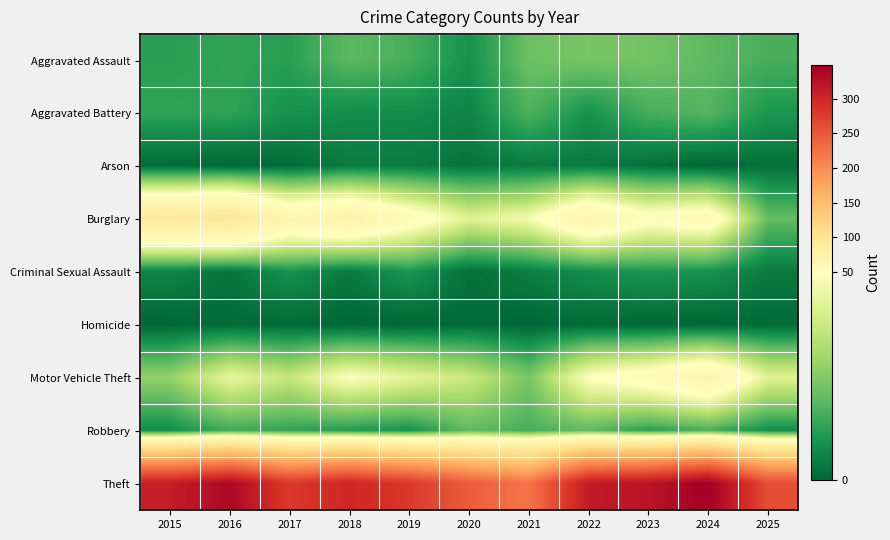

Reading right to left, what are all the values shown in this chart?

Aggravated Assault: 2025=16	2024=19	2023=22	2022=23	2021=21	2020=9	2019=16	2018=19	2017=12	2016=13	2015=12
Aggravated Battery: 2025=10	2024=18	2023=16	2022=9	2021=17	2020=6	2019=8	2018=8	2017=9	2016=13	2015=13
Arson: 2025=2	2024=0	2023=2	2022=4	2021=4	2020=3	2019=4	2018=4	2017=1	2016=0	2015=1
Burglary: 2025=20	2024=59	2023=54	2022=70	2021=47	2020=42	2019=58	2018=75	2017=67	2016=96	2015=90
Criminal Sexual Assault: 2025=4	2024=9	2023=10	2022=8	2021=5	2020=2	2019=10	2018=4	2017=9	2016=3	2015=6
Homicide: 2025=1	2024=0	2023=0	2022=1	2021=0	2020=1	2019=0	2018=0	2017=1	2016=1	2015=0
Motor Vehicle Theft: 2025=42	2024=69	2023=57	2022=50	2021=23	2020=37	2019=43	2018=50	2017=36	2016=44	2015=27
Robbery: 2025=8	2024=16	2023=12	2022=19	2021=16	2020=19	2019=9	2018=11	2017=13	2016=15	2015=8
Theft: 2025=260	2024=349	2023=322	2022=314	2021=221	2020=245	2019=281	2018=300	2017=280	2016=337	2015=311